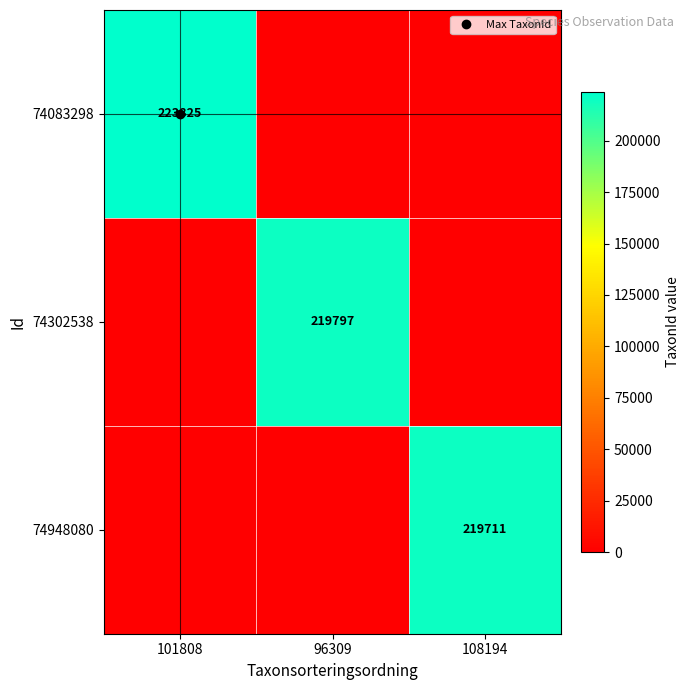

True or false: 74302538 has a value of 0 at 108194.

True